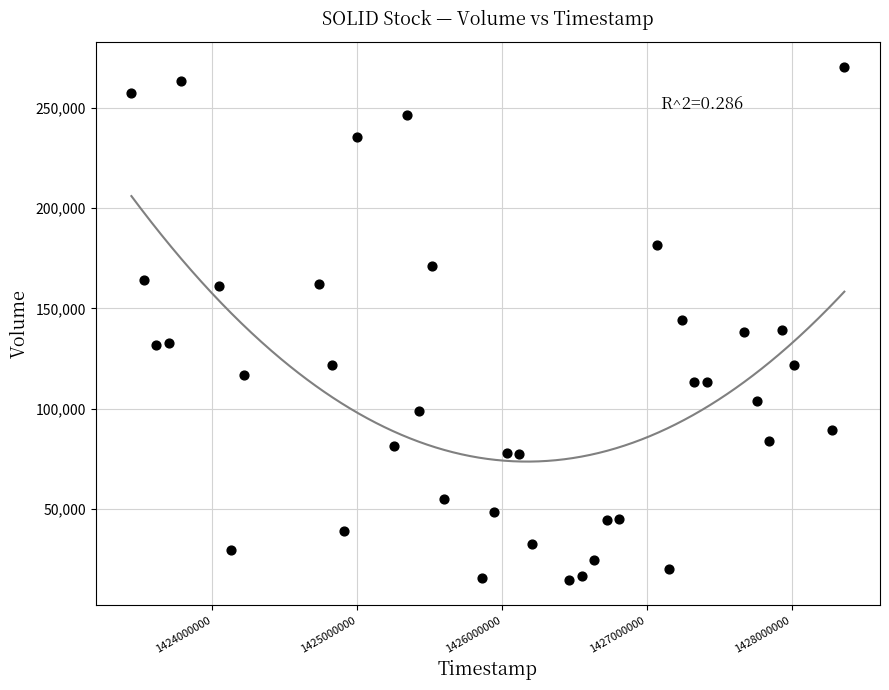

What is the range of X values (max minus min)?

4924800